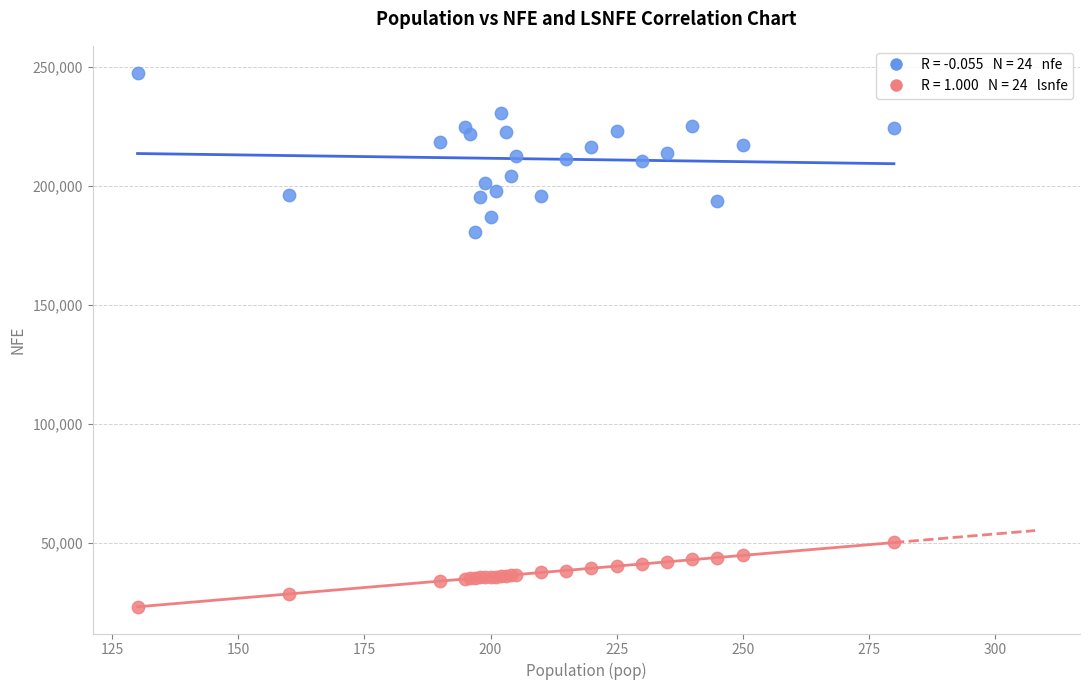

Across all series, what Y value is closest to 135513?

180830.7